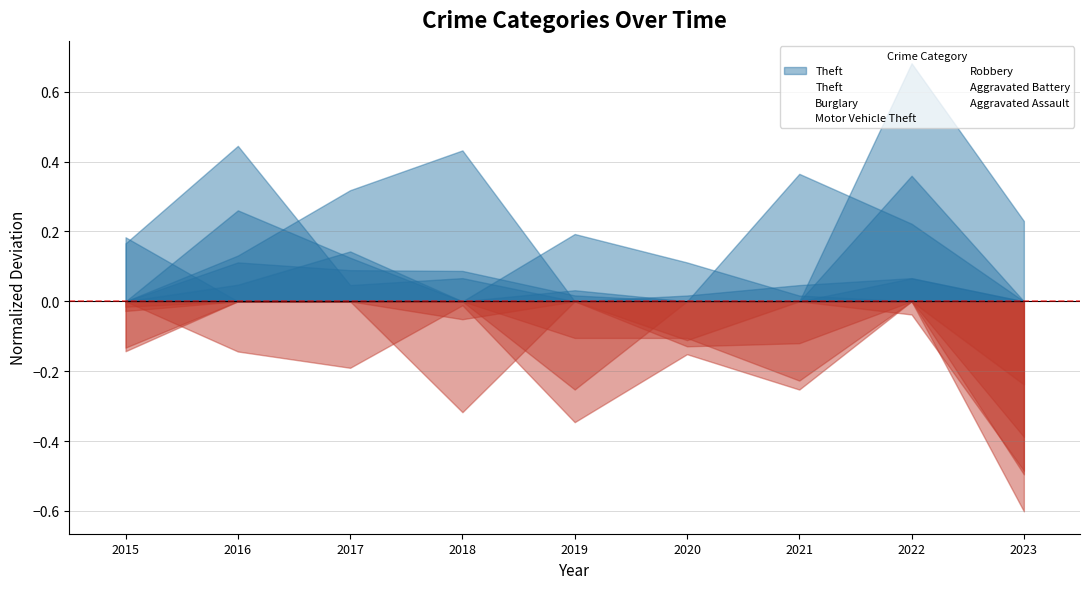

Reading left to right, transcribe all the data shown in this chart.

Theft: 2015=-0.0	2016=0.1	2017=0.1	2018=0.1	2019=0.0	2020=-0.1	2021=-0.1	2022=0.4	2023=-0.4
Burglary: 2015=-0.0	2016=0.1	2017=0.3	2018=0.4	2019=-0.1	2020=-0.1	2021=-0.2	2022=0.1	2023=-0.5
Motor Vehicle Theft: 2015=0.2	2016=-0.1	2017=-0.2	2018=-0.0	2019=-0.3	2020=-0.2	2021=-0.3	2022=0.7	2023=0.2
Robbery: 2015=0.2	2016=0.4	2017=0.0	2018=0.1	2019=-0.3	2020=0.0	2021=0.0	2022=0.1	2023=-0.6
Aggravated Battery: 2015=-0.1	2016=0.3	2017=0.1	2018=-0.1	2019=0.2	2020=0.1	2021=0.0	2022=-0.0	2023=-0.5
Aggravated Assault: 2015=-0.1	2016=0.0	2017=0.1	2018=-0.3	2019=0.0	2020=-0.1	2021=0.4	2022=0.2	2023=-0.2